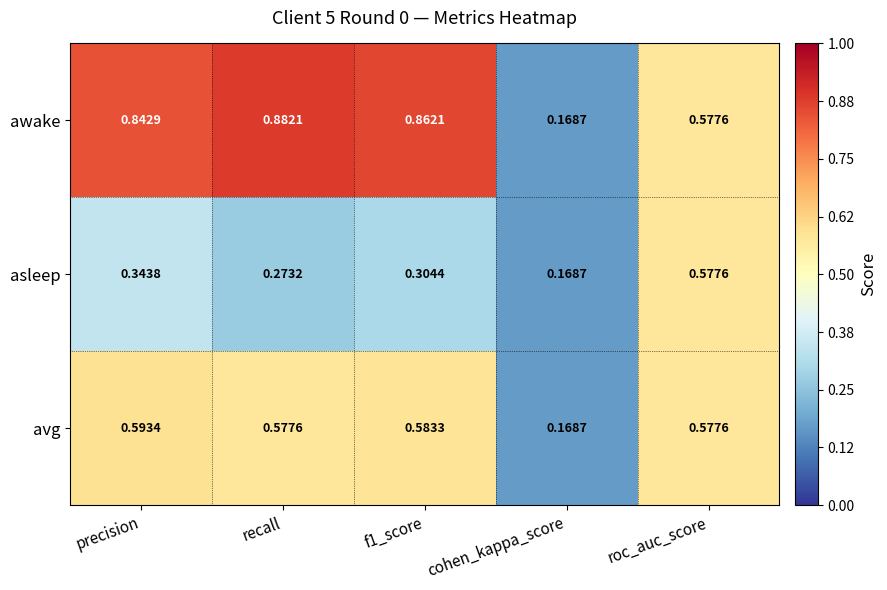

Which category has the highest value in the avg series?

precision